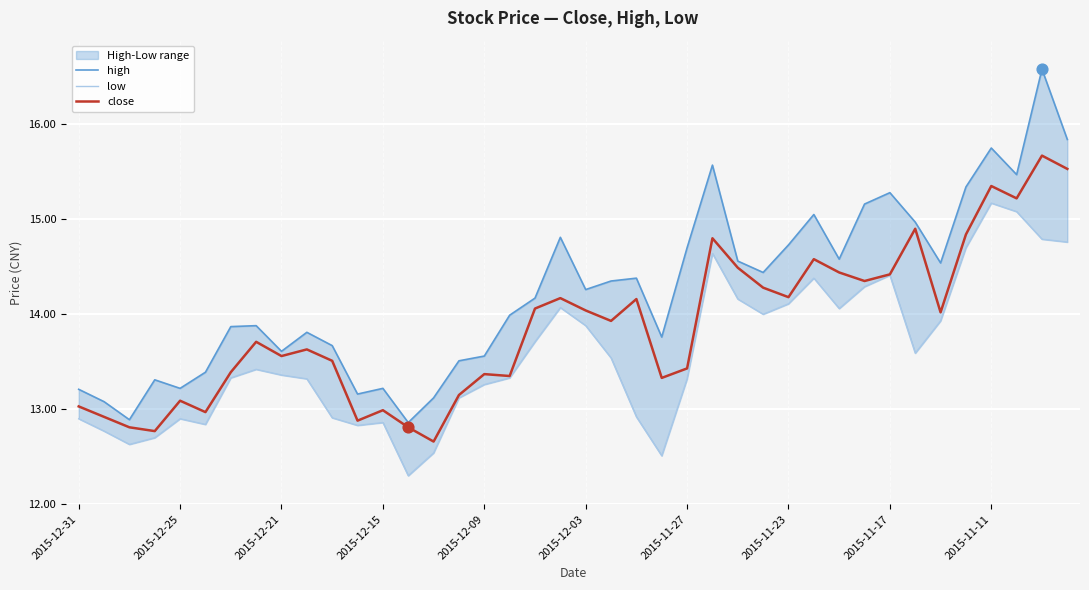

What is the highest value of the close series?

15.7